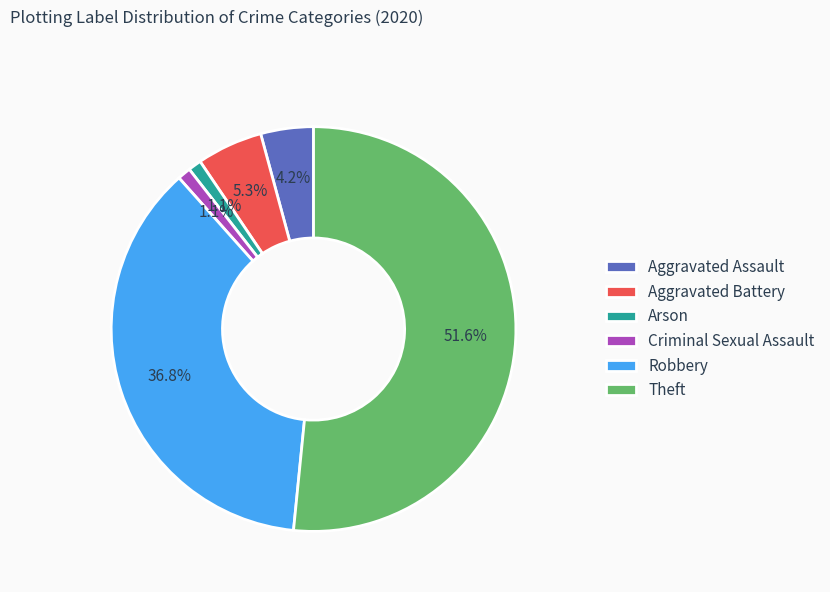

Does Robbery represent more than half of the total?

No